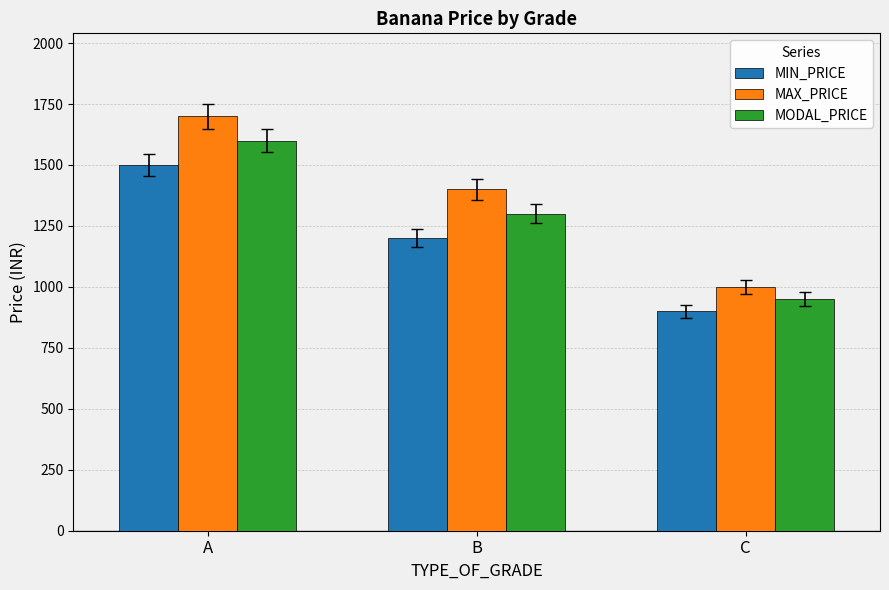

Reading left to right, what are all the values shown in this chart?

MIN_PRICE: A=1500	B=1200	C=900
MAX_PRICE: A=1700	B=1400	C=1000
MODAL_PRICE: A=1600	B=1300	C=950